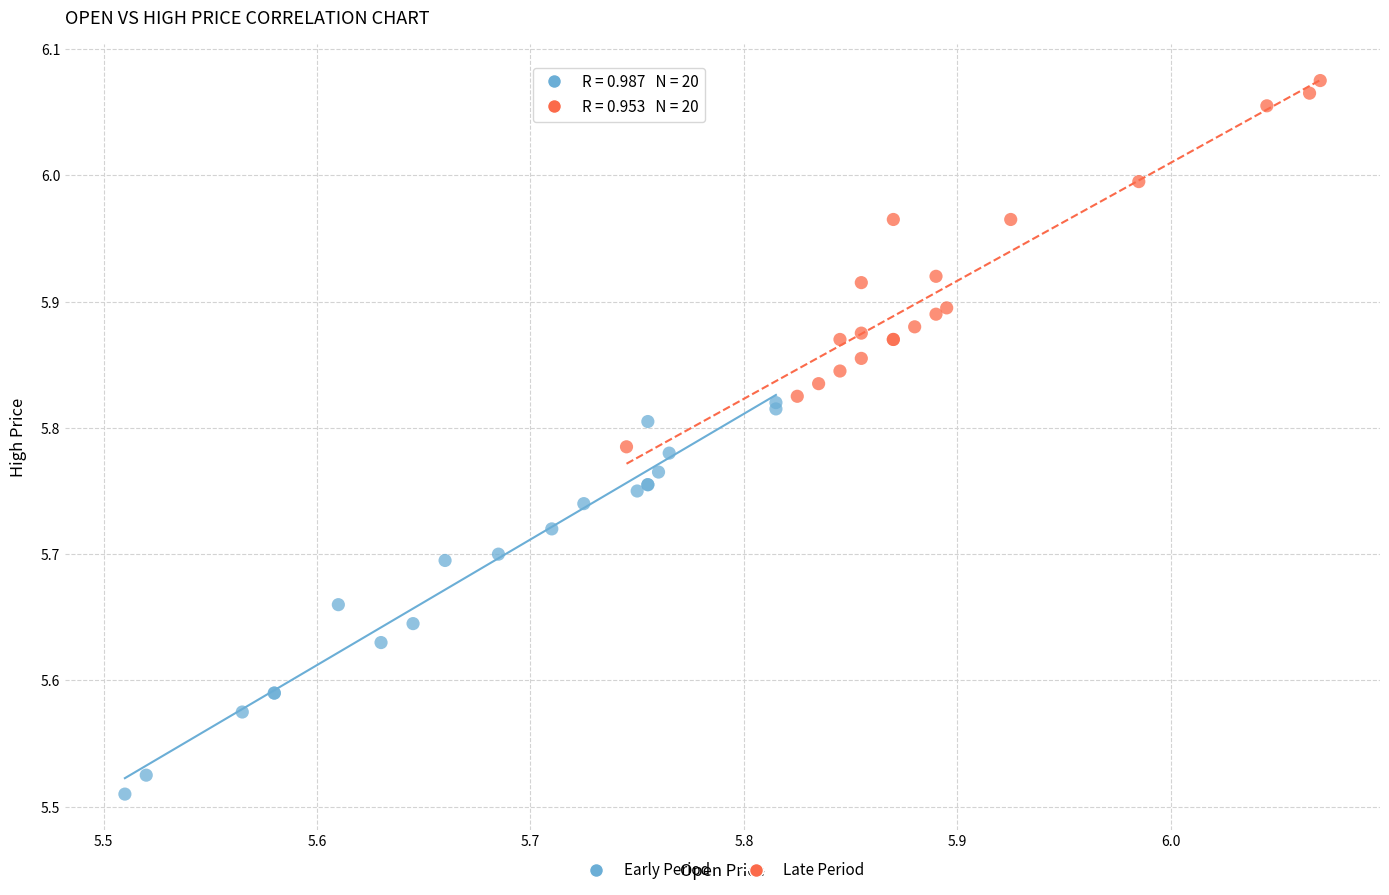

Which series reaches the maximum Y coordinate?

Late Period